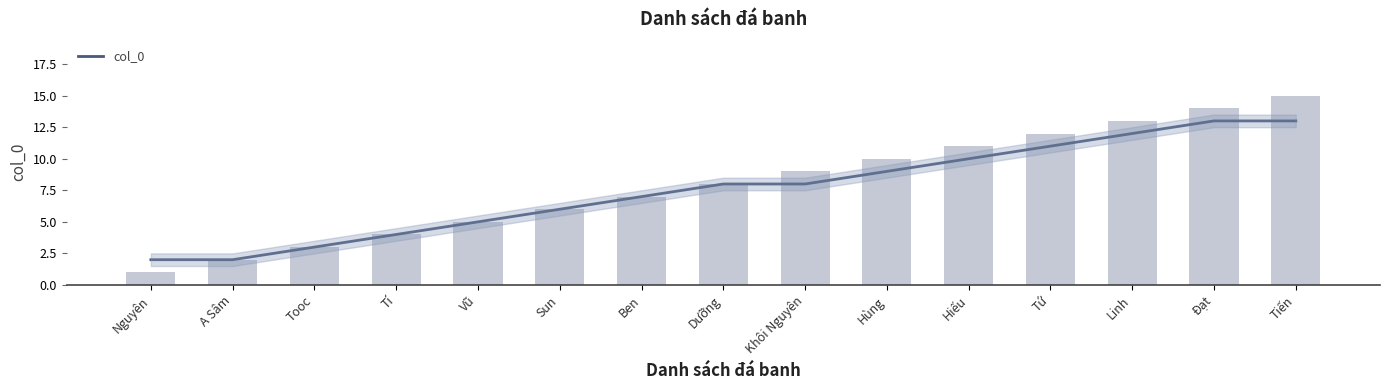

What is the minimum value shown in the chart?

1